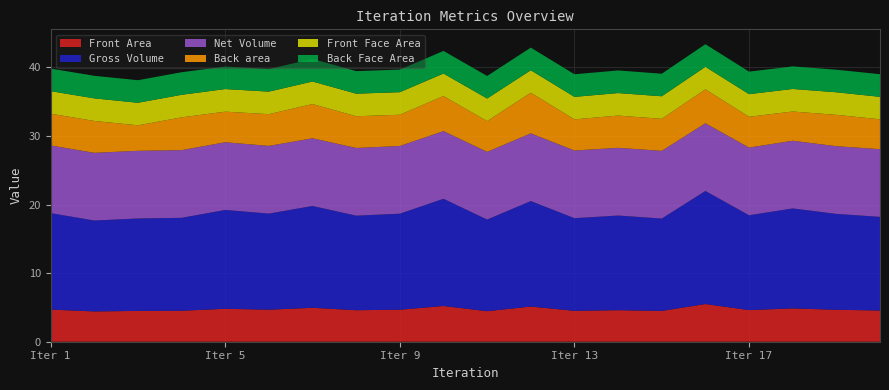

Reading left to right, what are all the values shown in this chart?

Front Area: 4.7	4.4	4.5	4.5	4.8	4.7	4.9	4.6	4.7	5.2	4.5	5.1	4.5	4.6	4.5	5.5	4.6	4.9	4.7	4.5
Gross Volume: 14.1	13.2	13.5	13.5	14.4	14.0	14.8	13.8	14.0	15.6	13.4	15.4	13.5	13.8	13.5	16.5	13.8	14.6	14.0	13.6
Net Volume: 9.9	9.9	9.9	9.9	9.9	9.9	9.9	9.9	9.9	9.9	9.9	9.9	9.9	9.9	9.9	9.9	9.9	9.9	9.9	9.9
Back area: 4.6	4.6	3.7	4.8	4.5	4.6	5.0	4.6	4.6	5.1	4.5	5.9	4.5	4.7	4.7	4.9	4.5	4.3	4.6	4.4
Front Face Area: 3.3	3.3	3.3	3.3	3.3	3.3	3.3	3.3	3.3	3.3	3.3	3.3	3.3	3.3	3.3	3.3	3.3	3.3	3.3	3.3
Back Face Area: 3.3	3.3	3.3	3.3	3.3	3.3	3.3	3.3	3.3	3.3	3.3	3.3	3.3	3.3	3.3	3.3	3.3	3.3	3.3	3.3